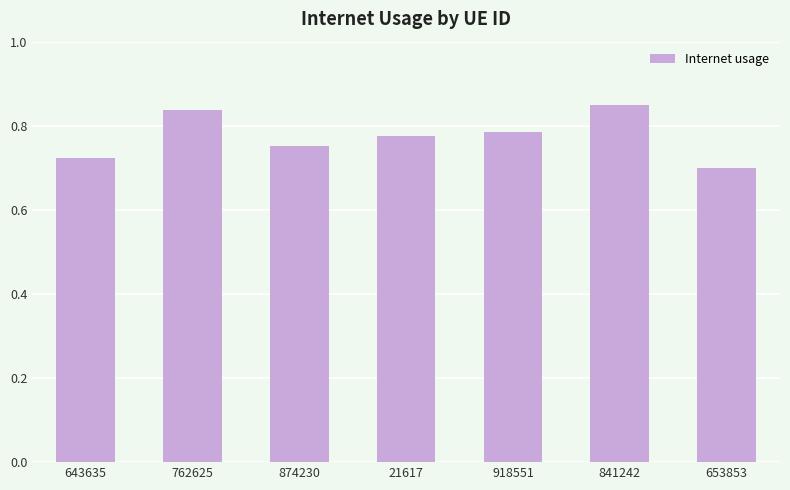

How many bars are there in total?

7